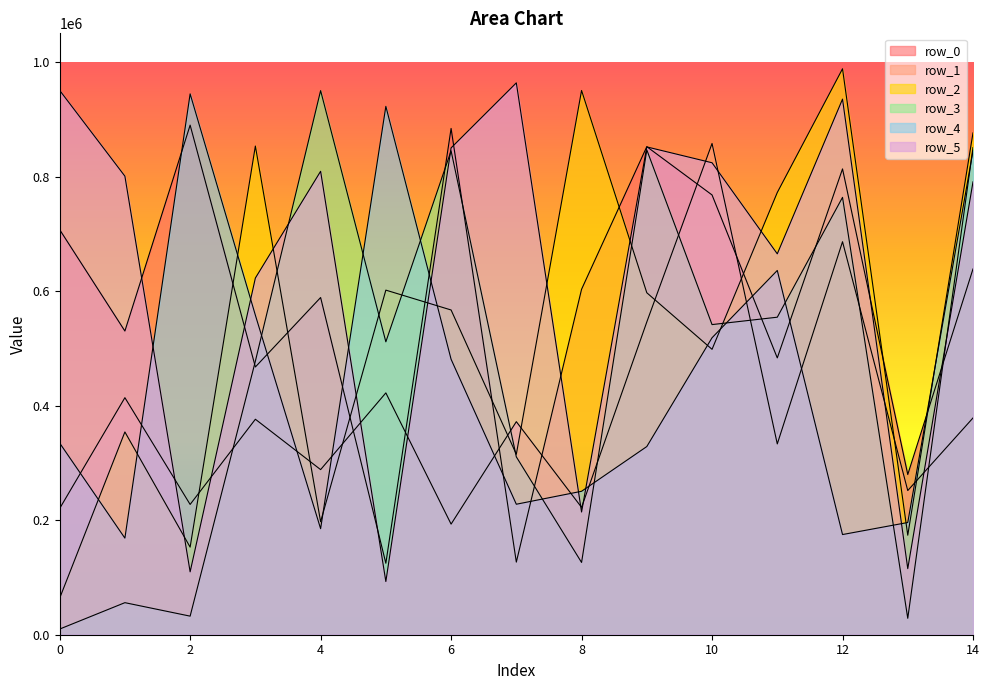

What is the sum of the row_0 values at 0 and 7?

834055